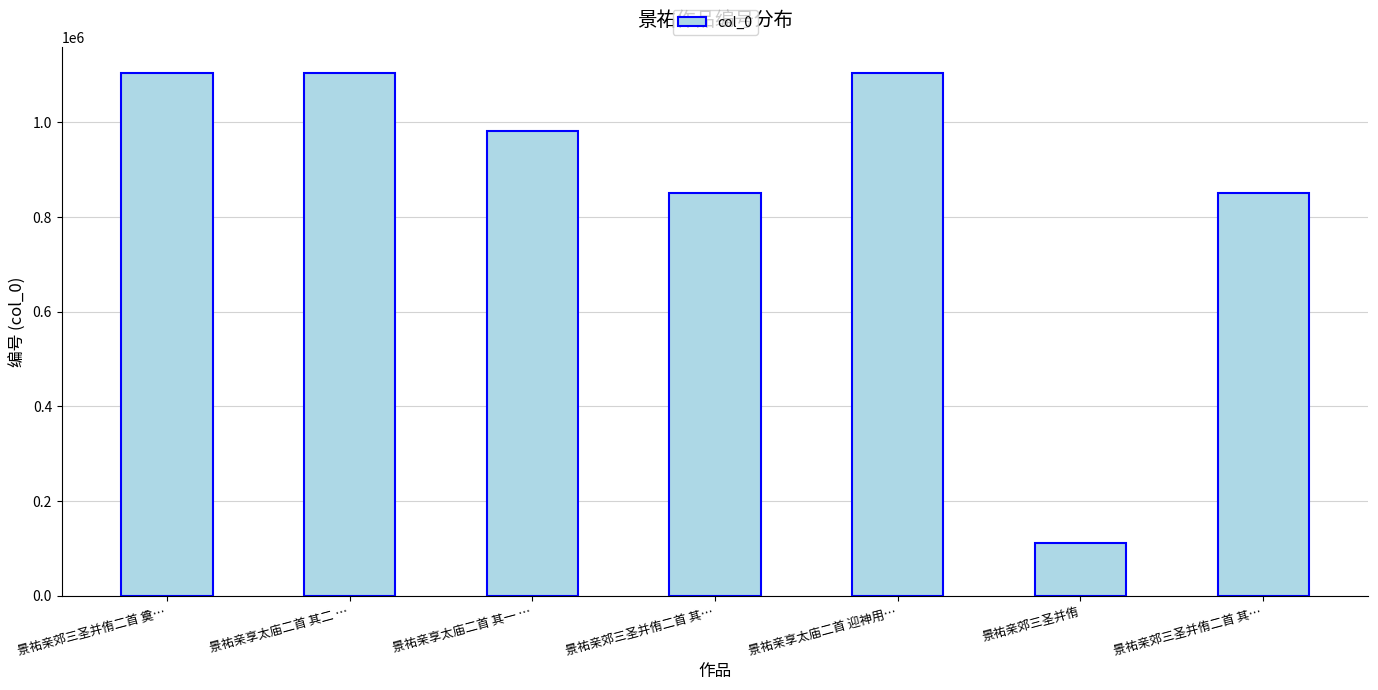

List the labels in order of value, smallest first.

景祐亲郊三圣并侑, 景祐亲郊三圣并侑二首 其…, 景祐亲郊三圣并侑二首 其…, 景祐亲享太庙二首 其一 …, 景祐亲享太庙二首 其二 …, 景祐亲郊三圣并侑二首 奠…, 景祐亲享太庙二首 迎神用…